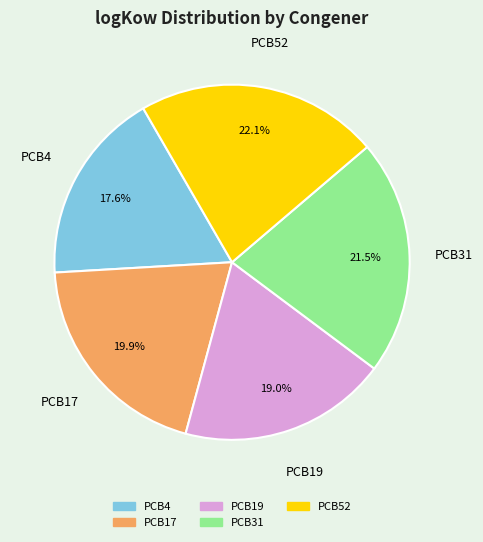

To the nearest percent, what percentage of the pie is PCB4?

18%